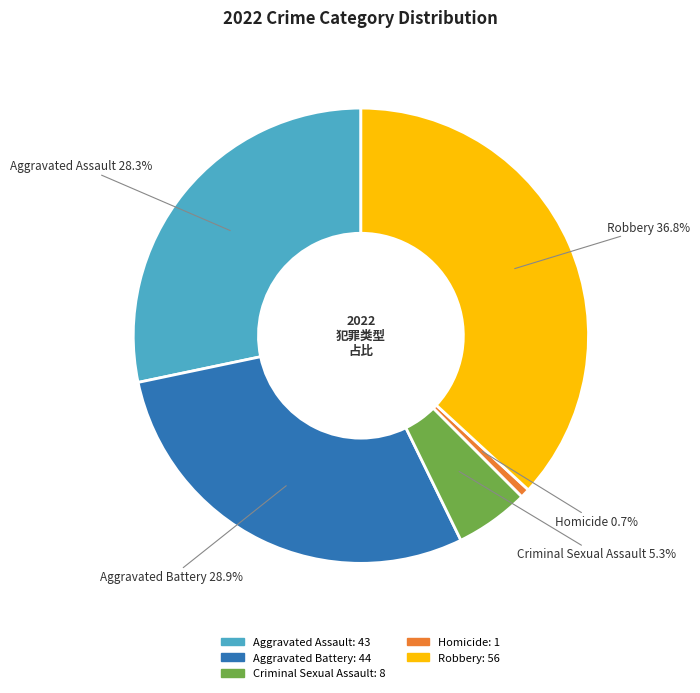

Is it true that Criminal Sexual Assault is 1% of the pie?

False